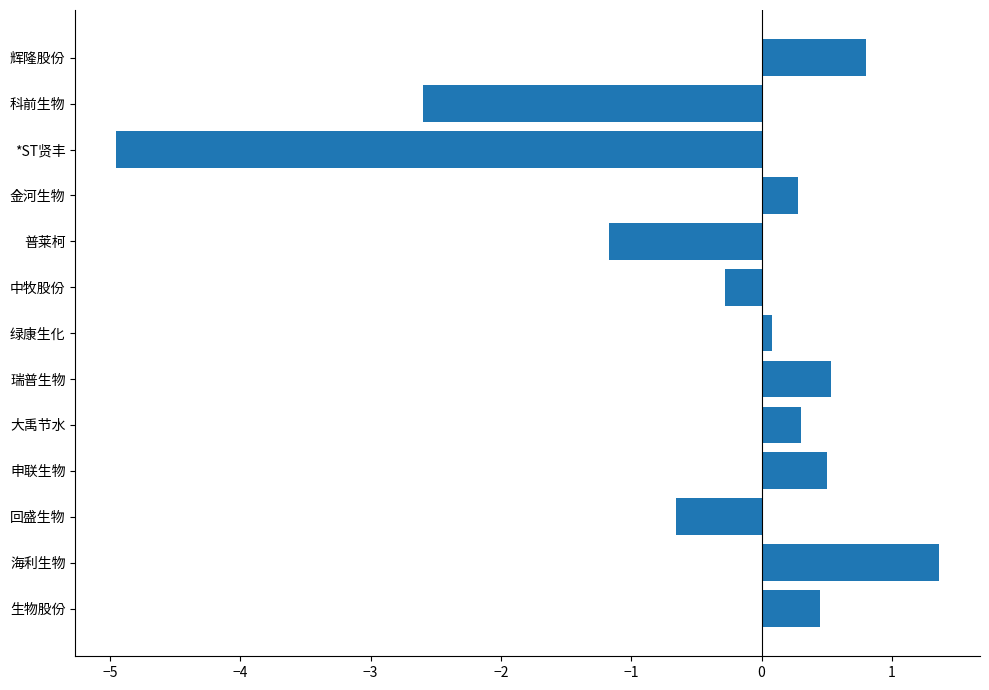

True or false: the data shows 0.5 at 申联生物.

True